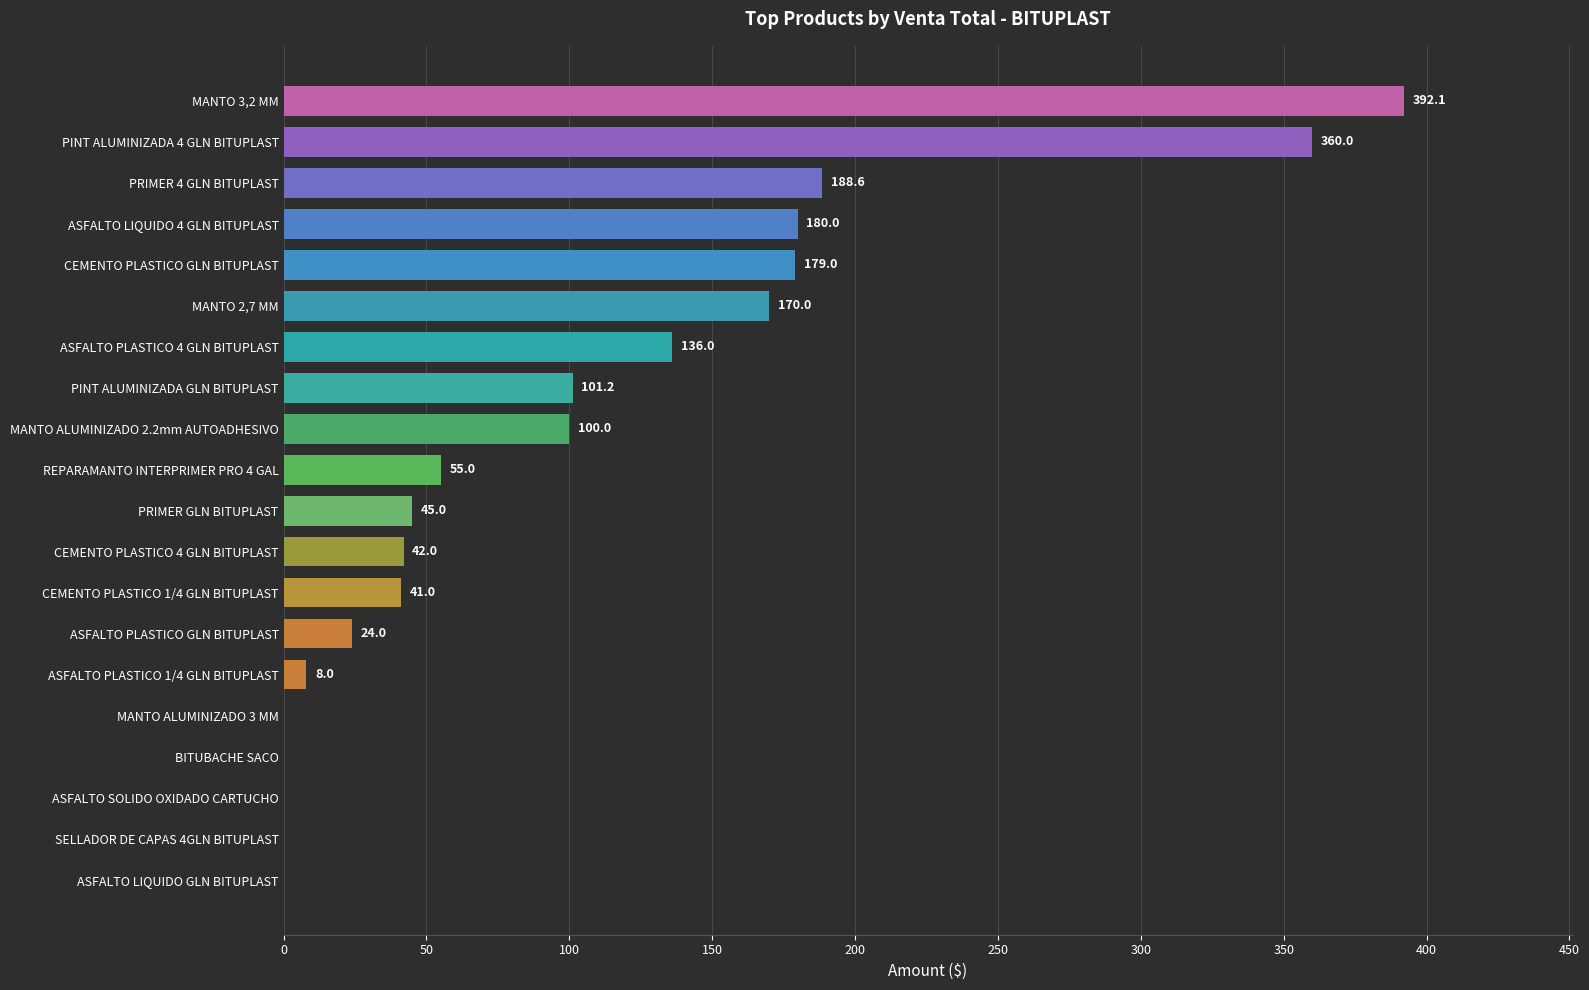

Are the bars horizontal?

Yes